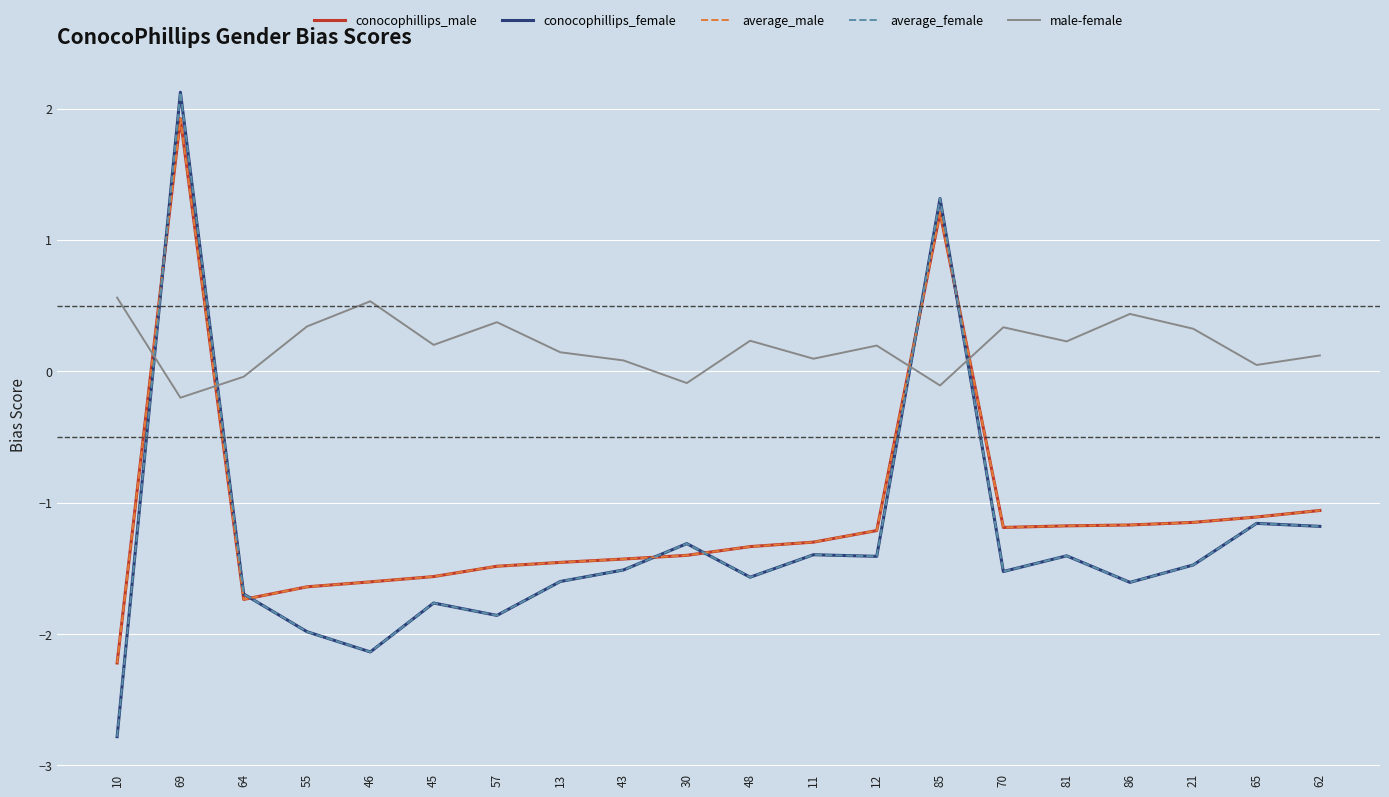

What are all the series names shown in the legend?

conocophillips_male, conocophillips_female, average_male, average_female, male-female